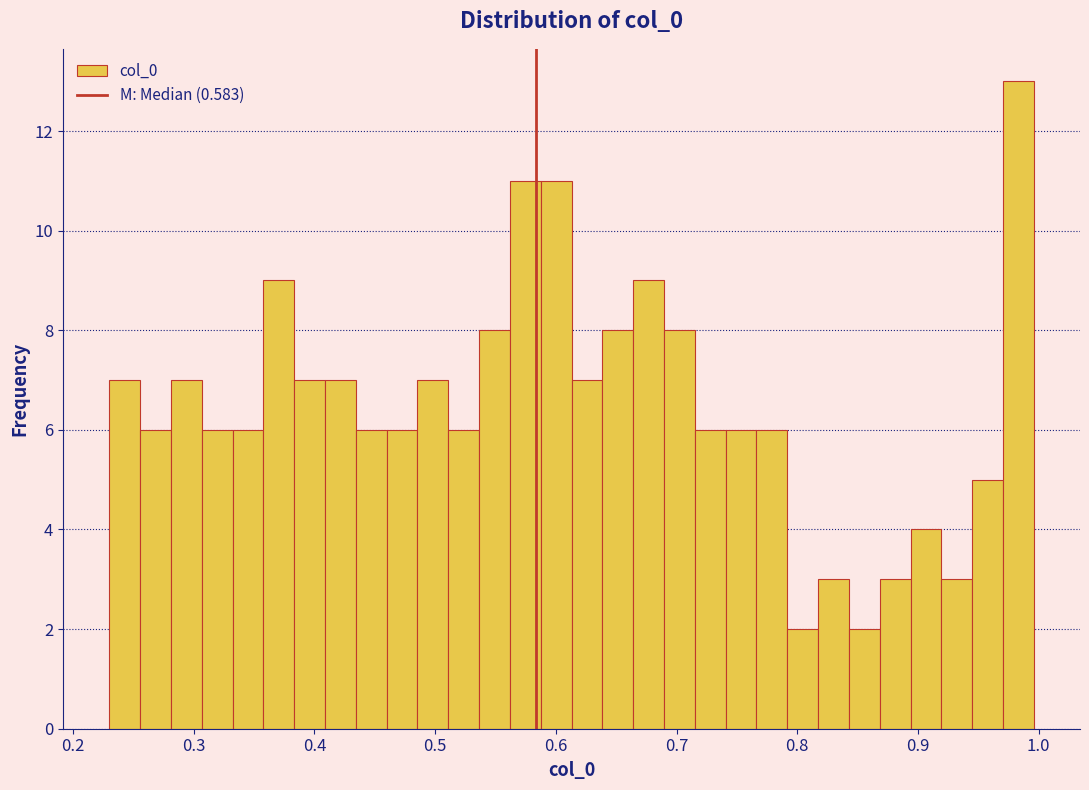

Read against the x-axis, roughly where is the centre of the tallest bar?

0.98